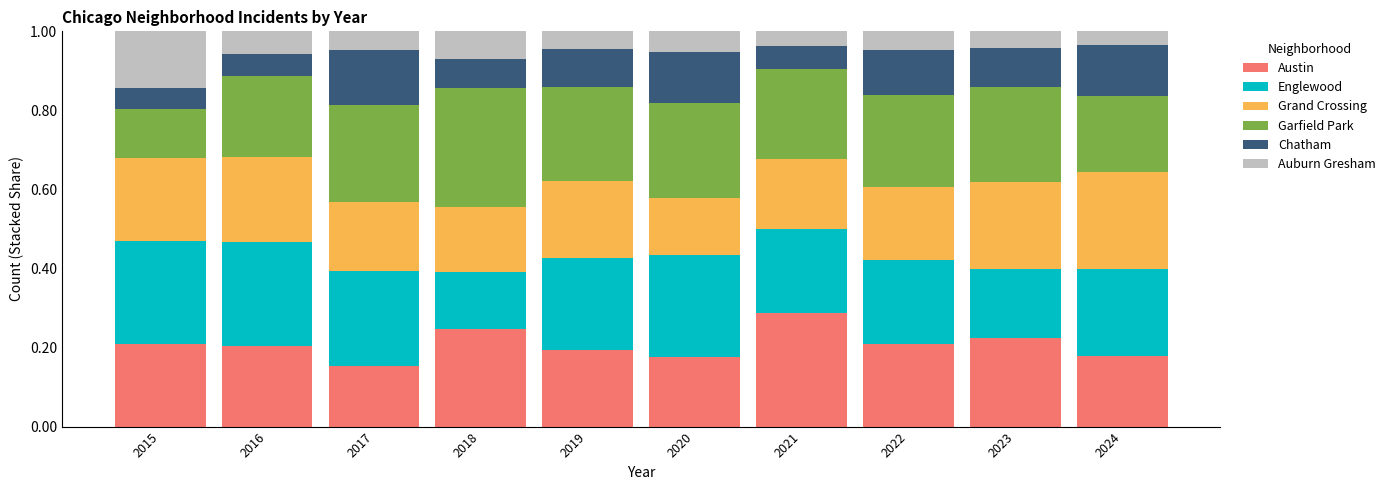

True or false: Austin has a value of 0.2 at 2022.

True